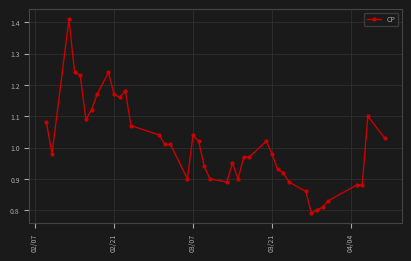

True or false: the data has more than 1 interior local peaks.

True